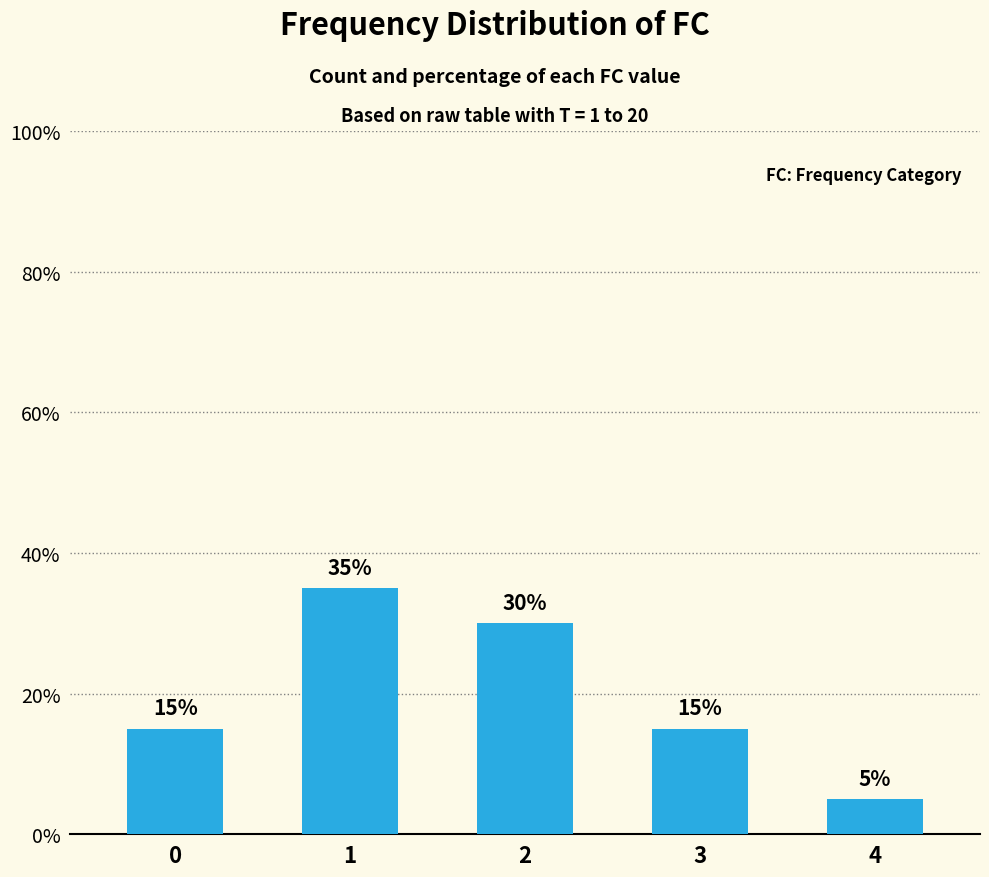

What is the change in value from 0 to 4?

-10